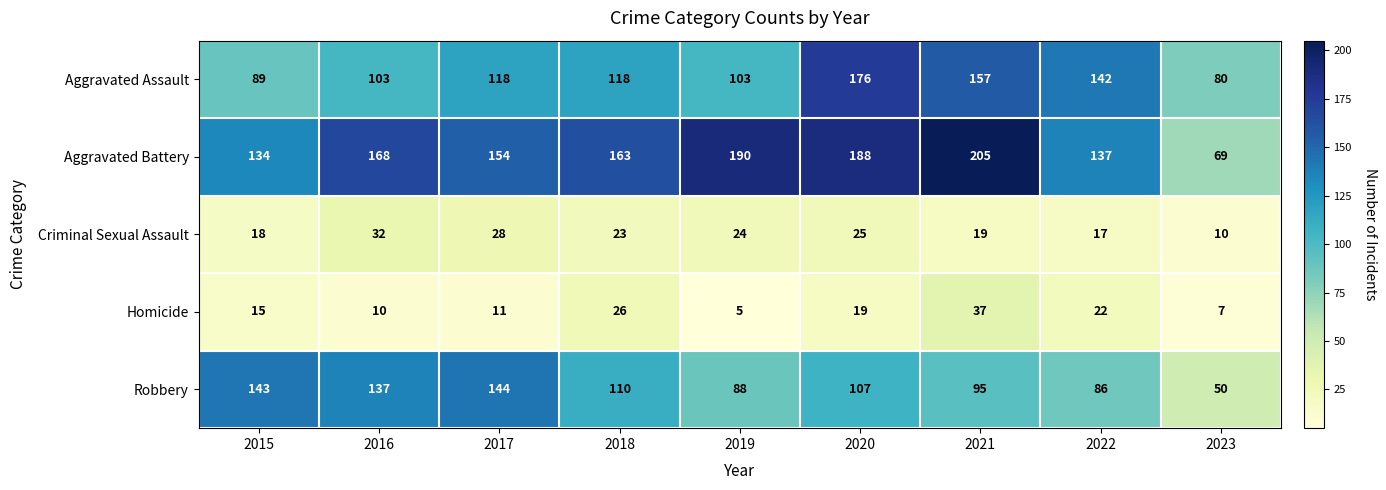

At how many categories does at least one series exceed 95?

8